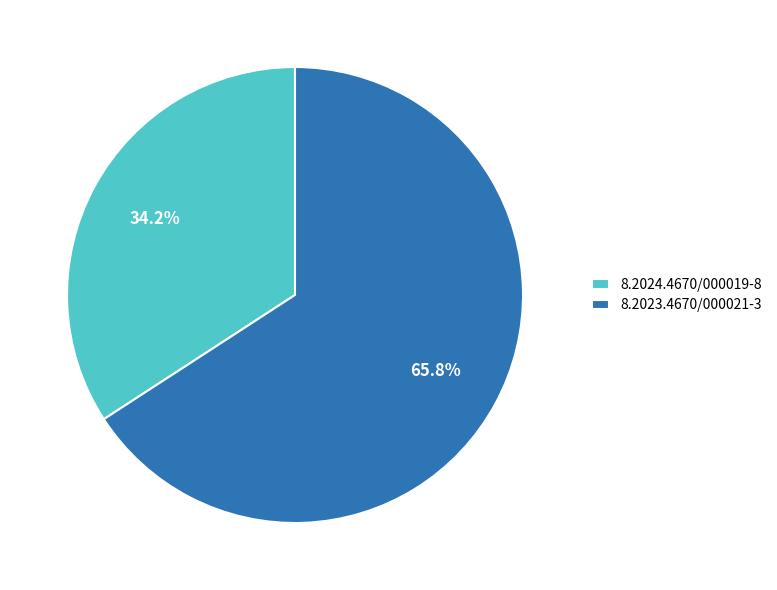

What is the largest slice in the pie chart?

8.2023.4670/000021-3